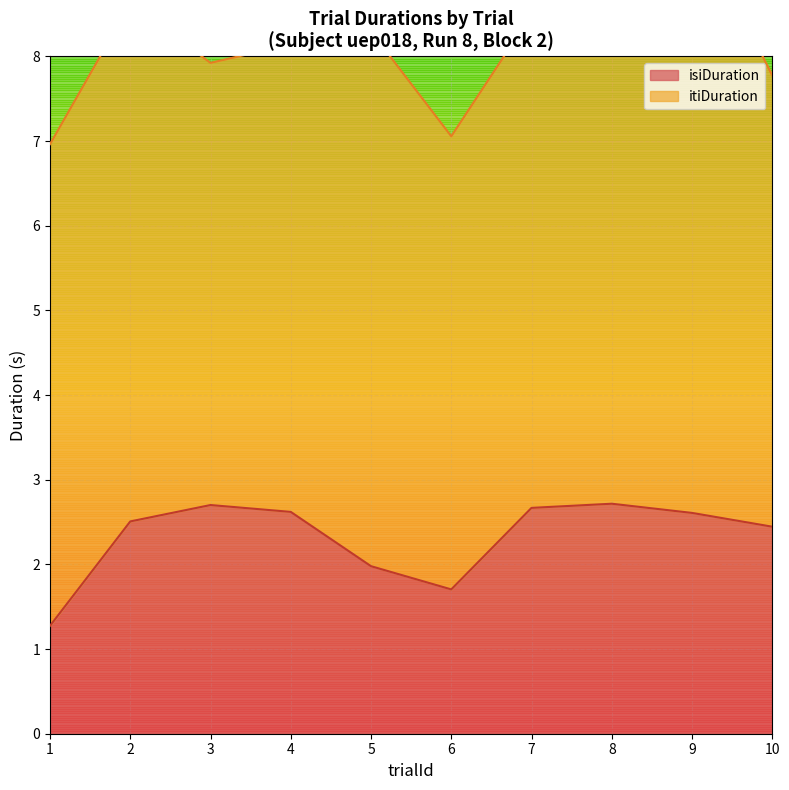

At which label is itiDuration closest to 6?

8